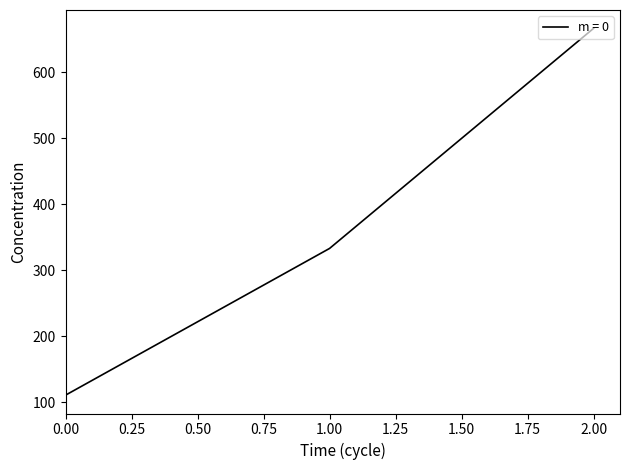

Which has a higher value, 1.00 or 0.00?

1.00